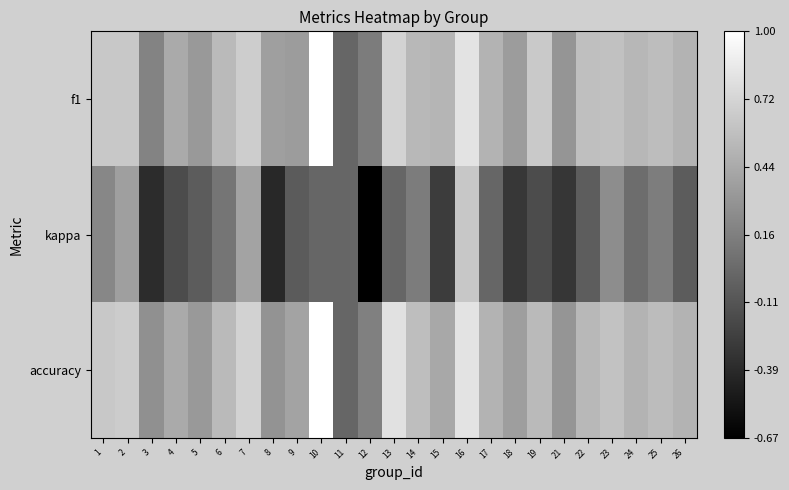

Which series changed the most between 1 and 3?

kappa